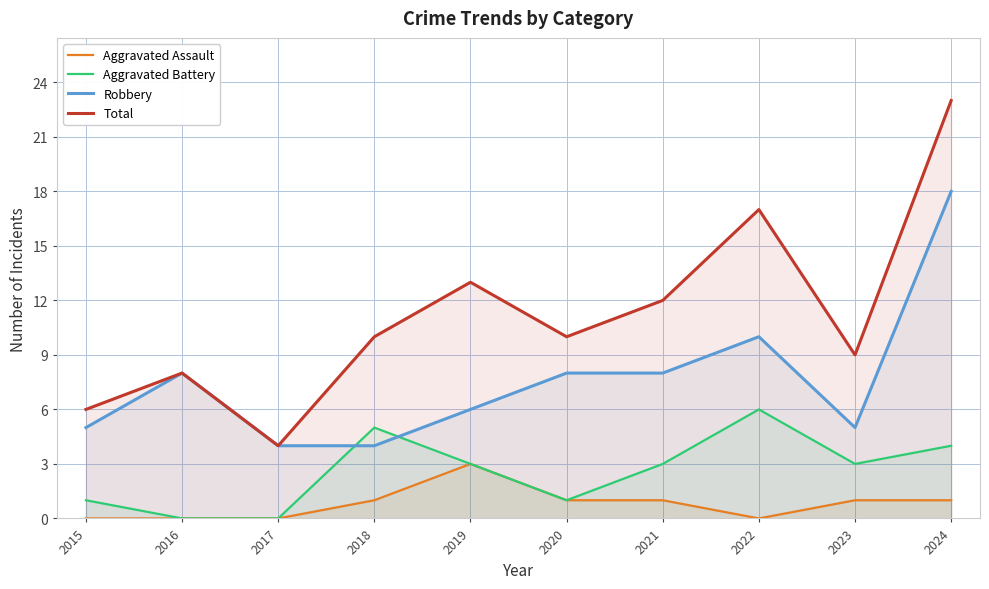

Where does the Robbery series first go above 8?

2022